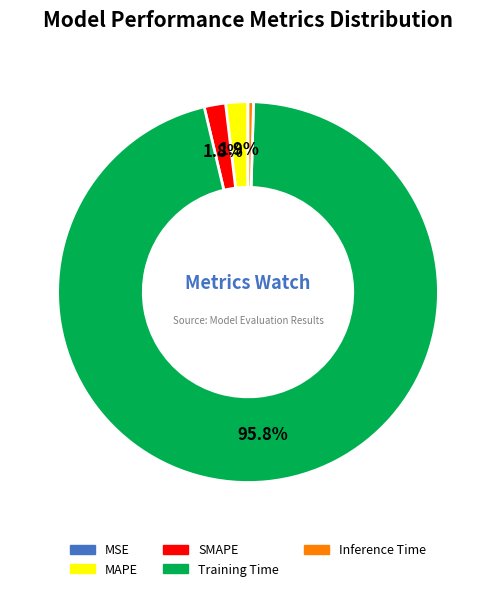

Is the sum of MAPE and Inference Time greater than half?

No